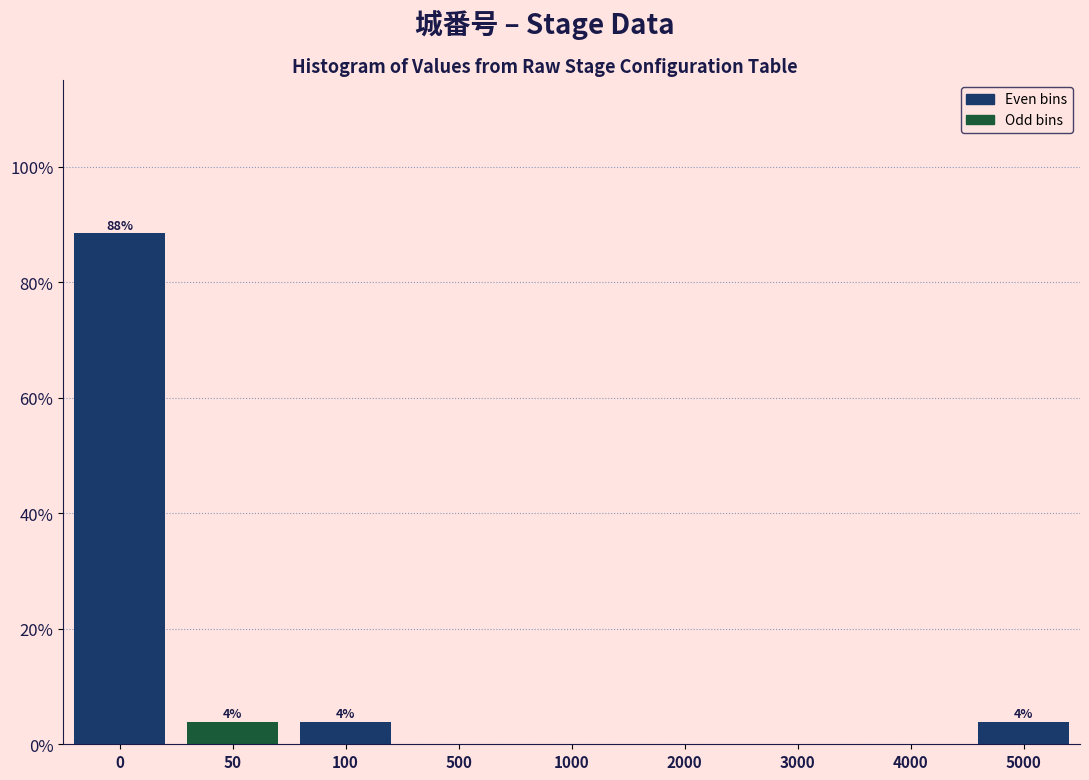

Reading right to left, extract all data points from this chart.

5000=3.8	4000=0.0	3000=0.0	2000=0.0	1000=0.0	500=0.0	100=3.8	50=3.8	0=88.5